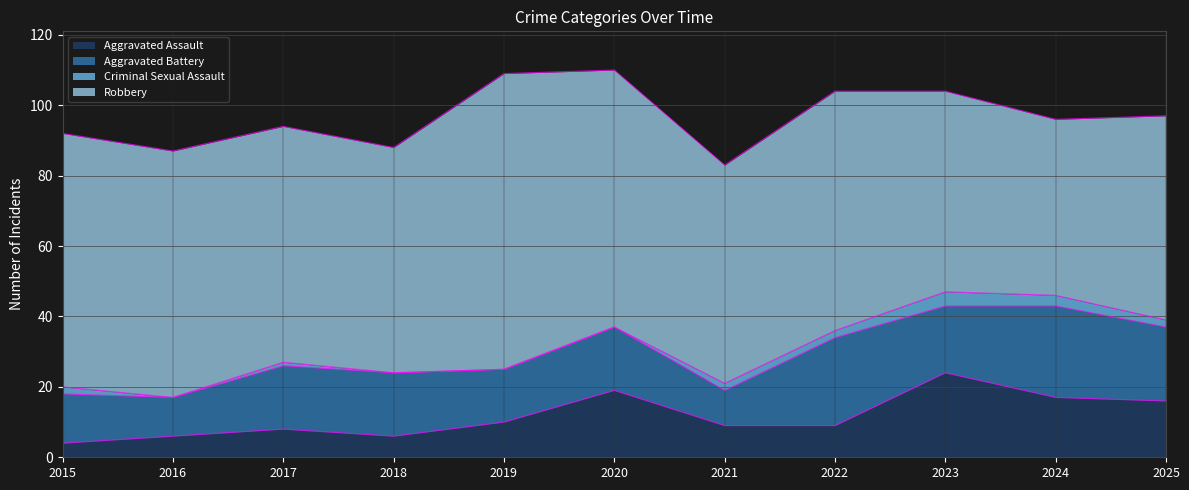

Which series has the largest total across all categories?

Robbery